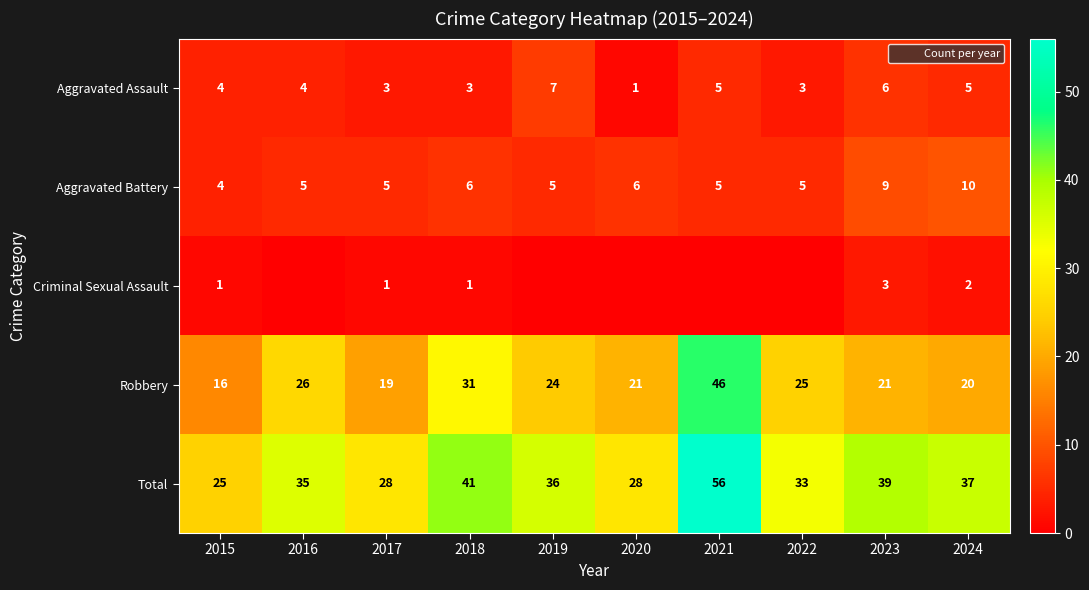

Between 2023 and 2024, which series saw the biggest shift?

Total